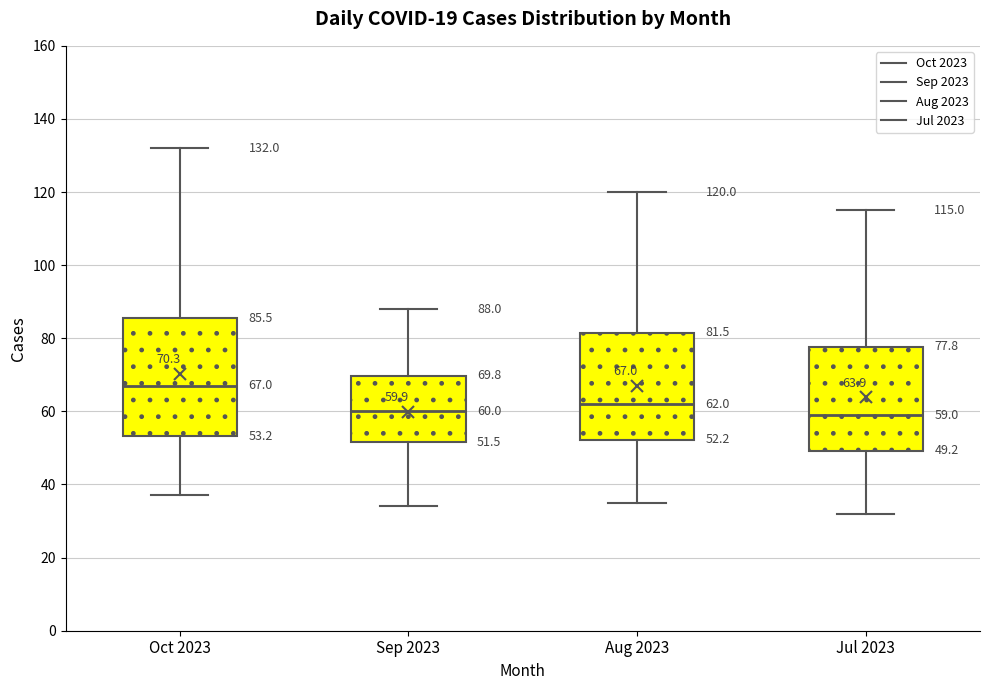

Comparing the boxes themselves (not the whiskers), which one is the tallest?

Oct 2023